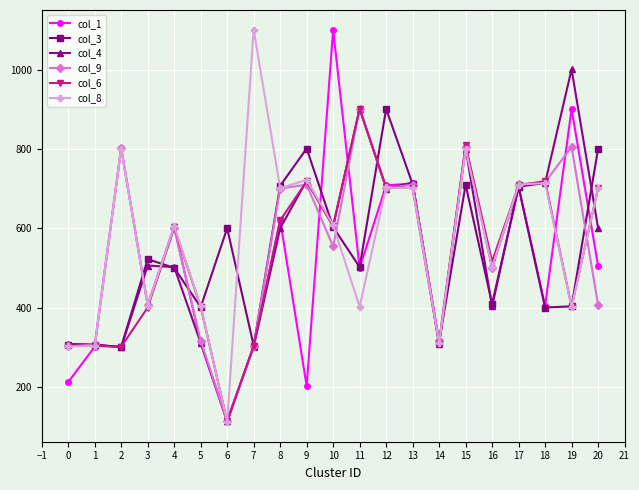

What is the difference between the second highest and second lowest values in the col_4 series?

602